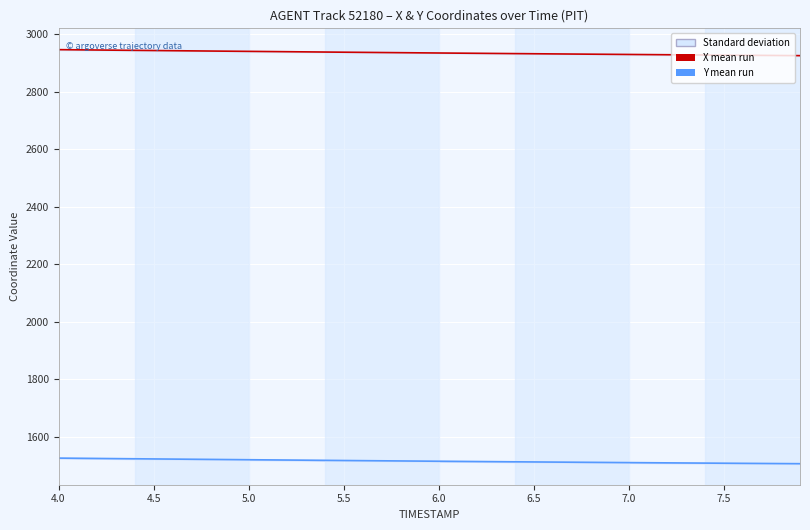

Which series has the largest total across all categories?

X (ensemble mean run)